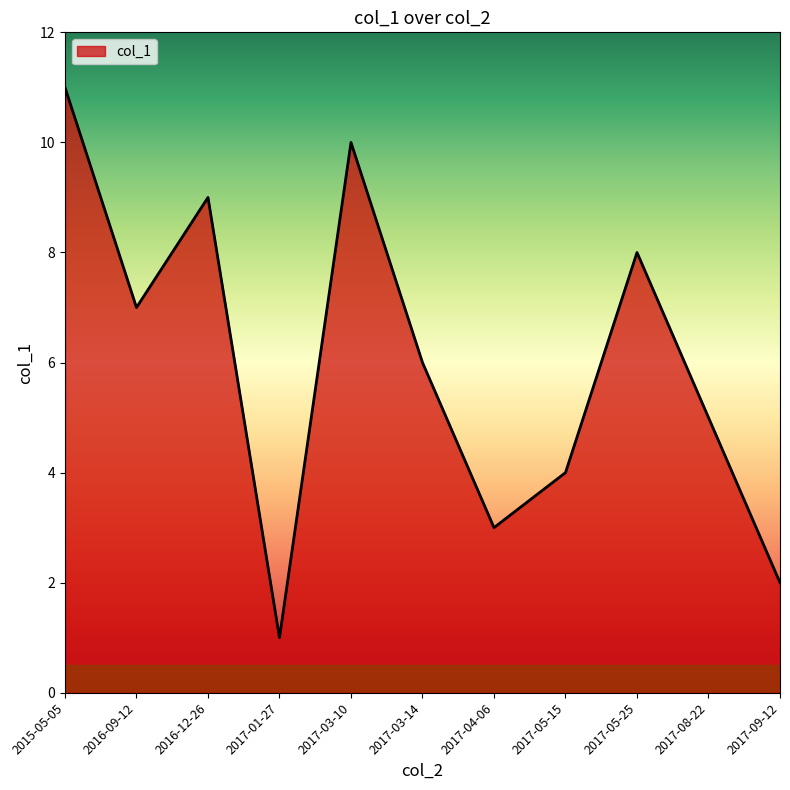

How many lines are shown in the chart?

1